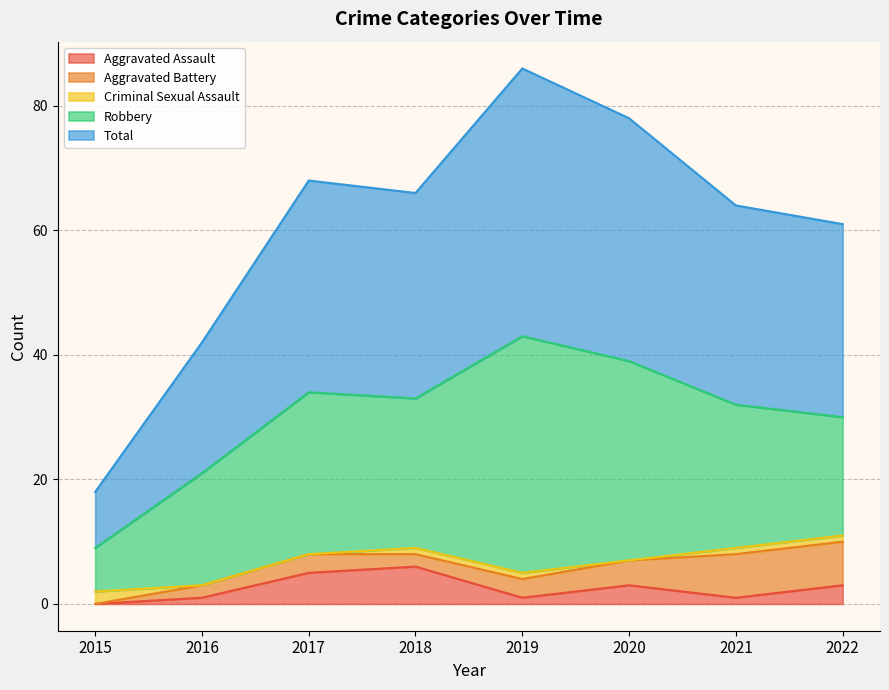

Is it true that Aggravated Assault equals 3 at 2015?

False